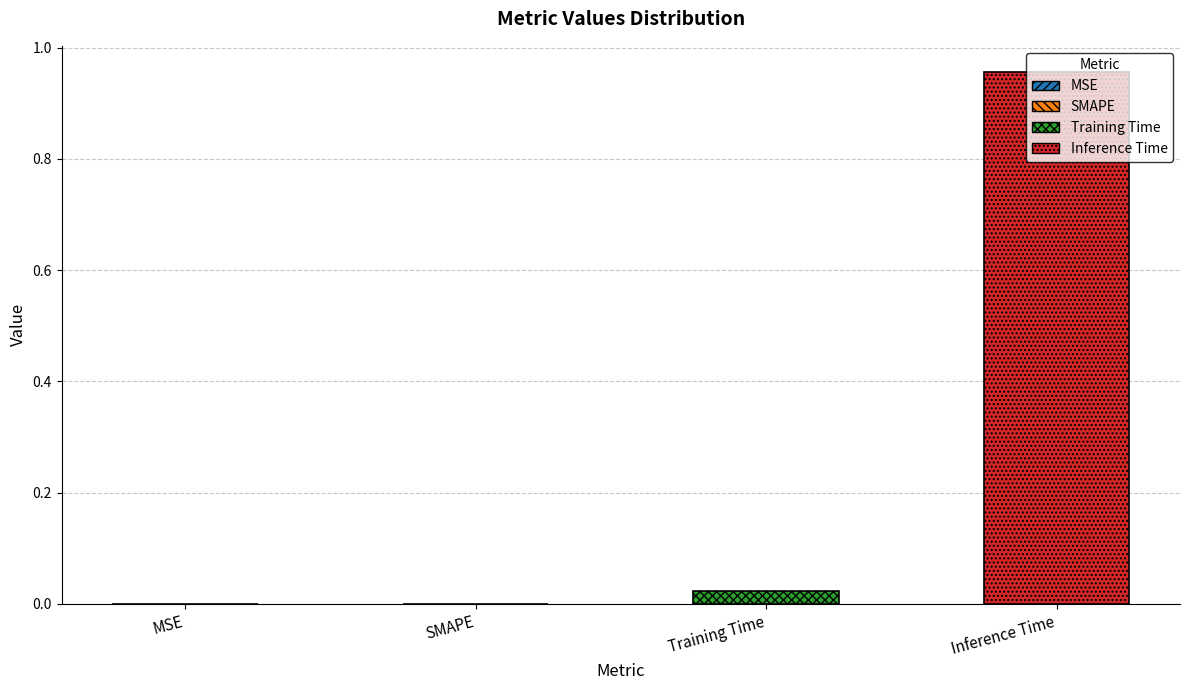

Is it true that the value at MSE is 0.0?

True